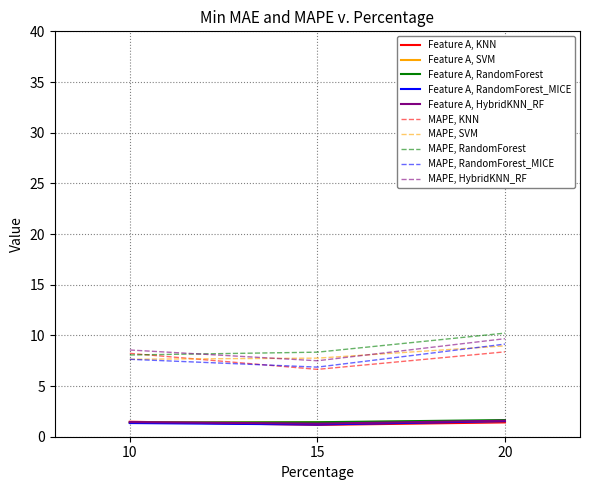

Is the value of MAPE, HybridKNN_RF at 15 greater than the value of Feature A, HybridKNN_RF at 15?

Yes